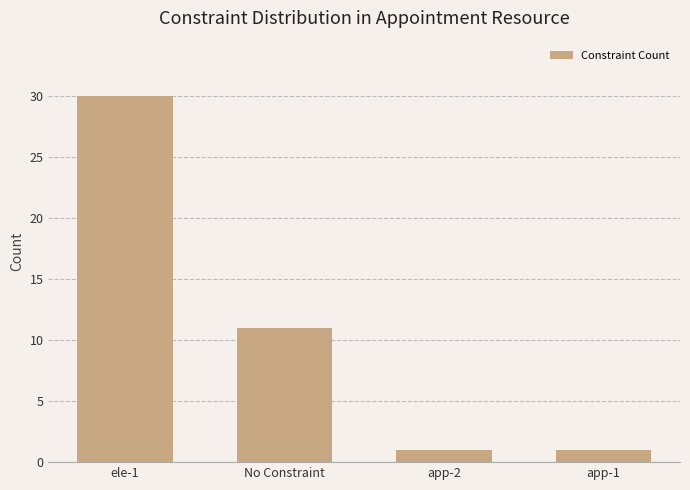

Does the chart contain stacked bars?

No